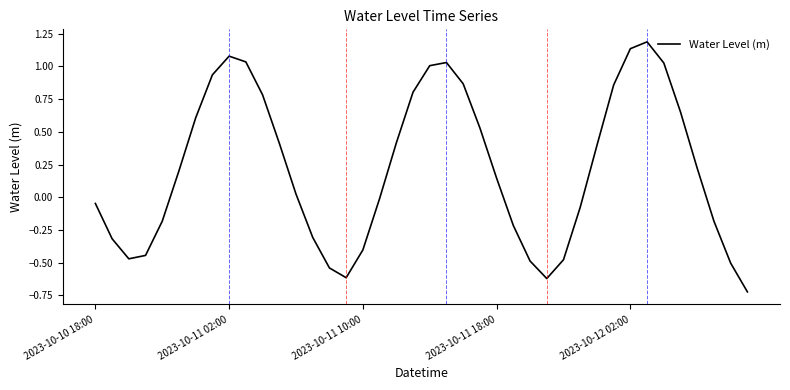

What is the difference between the maximum and minimum values?

1.9